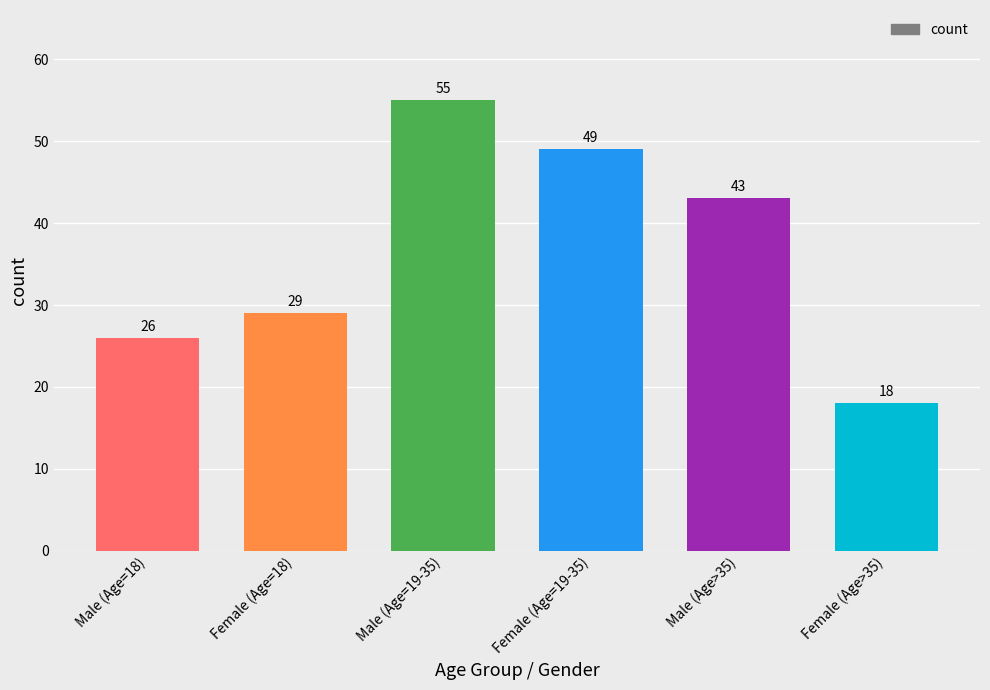

Rank the categories by value from lowest to highest.

Female (Age>35), Male (Age=18), Female (Age=18), Male (Age>35), Female (Age=19-35), Male (Age=19-35)